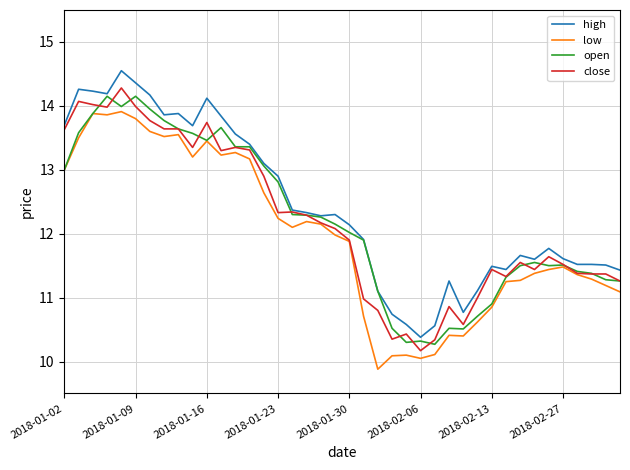

True or false: high and low cross at least once.

False